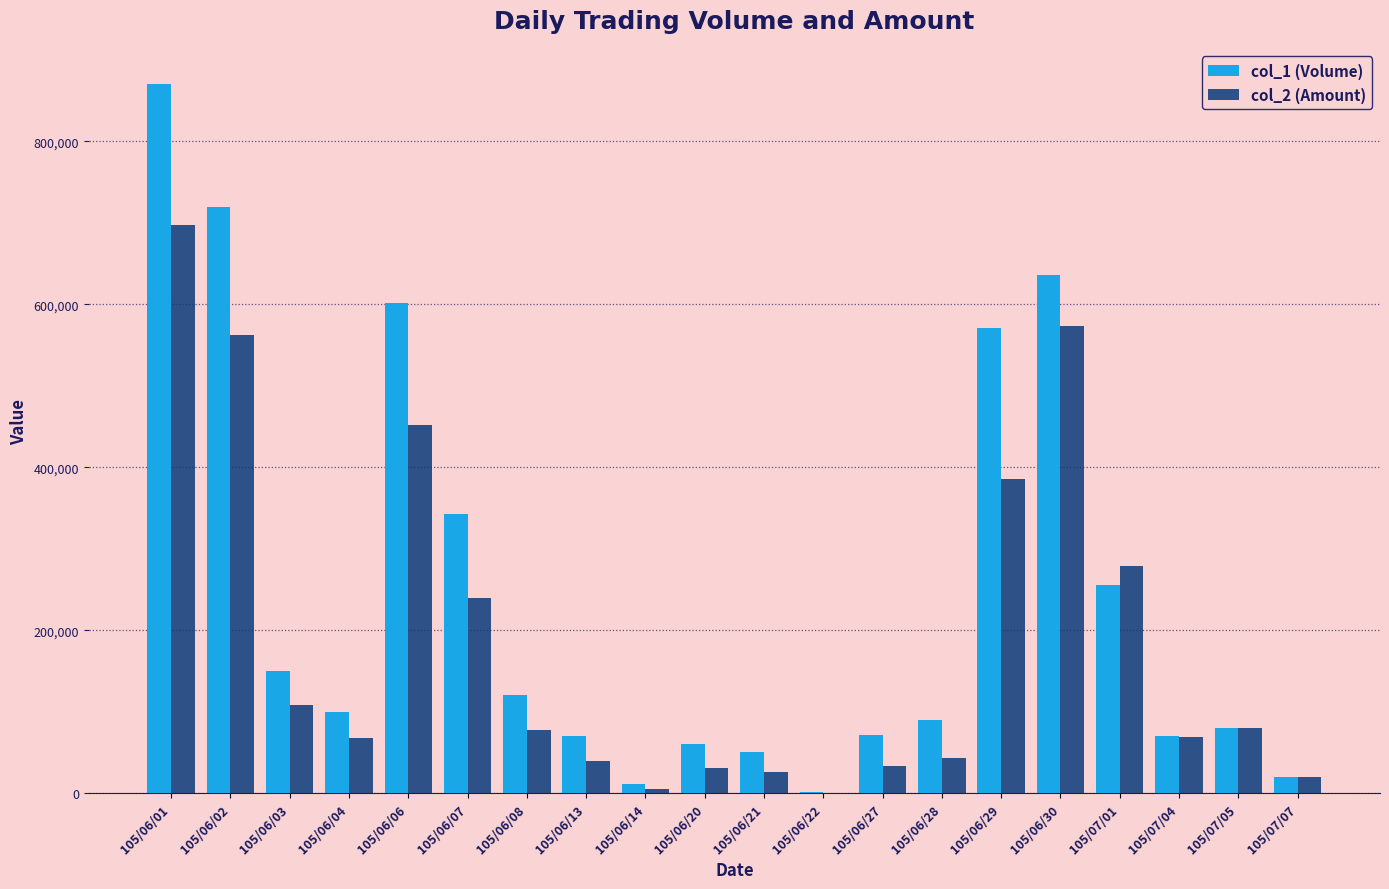

What is the average value of the col_2 (Amount) series?

189576